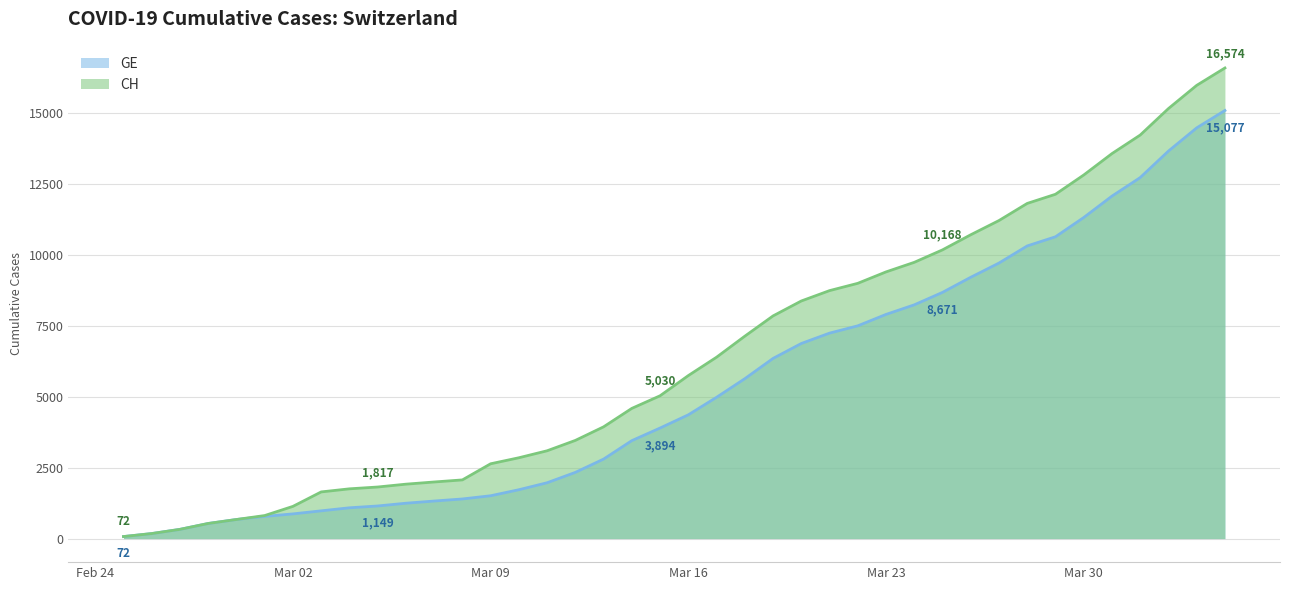

Where does the CH series first go above 5741?

2020-03-17